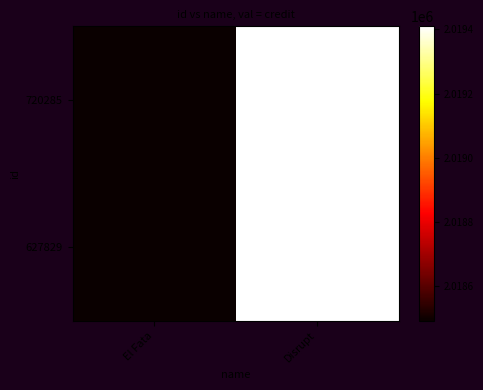

Between El Fata and Disrupt, which is larger?

Disrupt